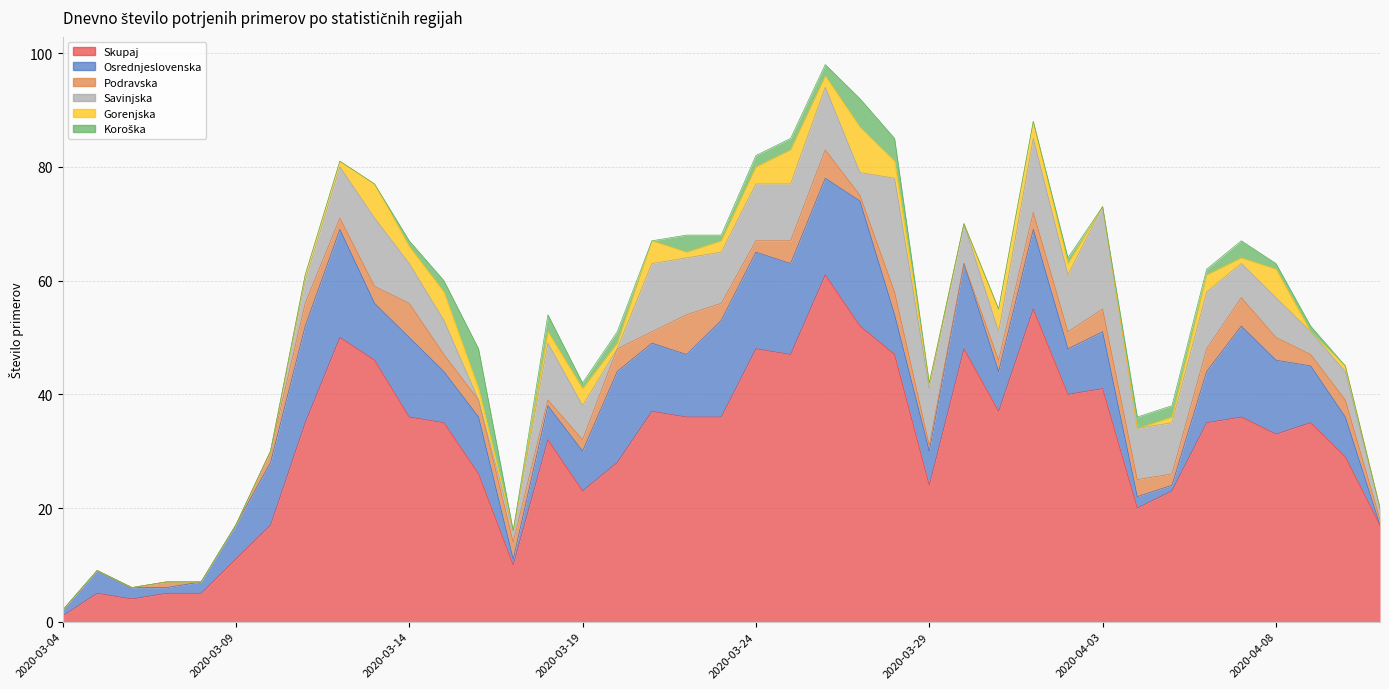

True or false: Podravska has a value of 2 at 2020-04-09.

True